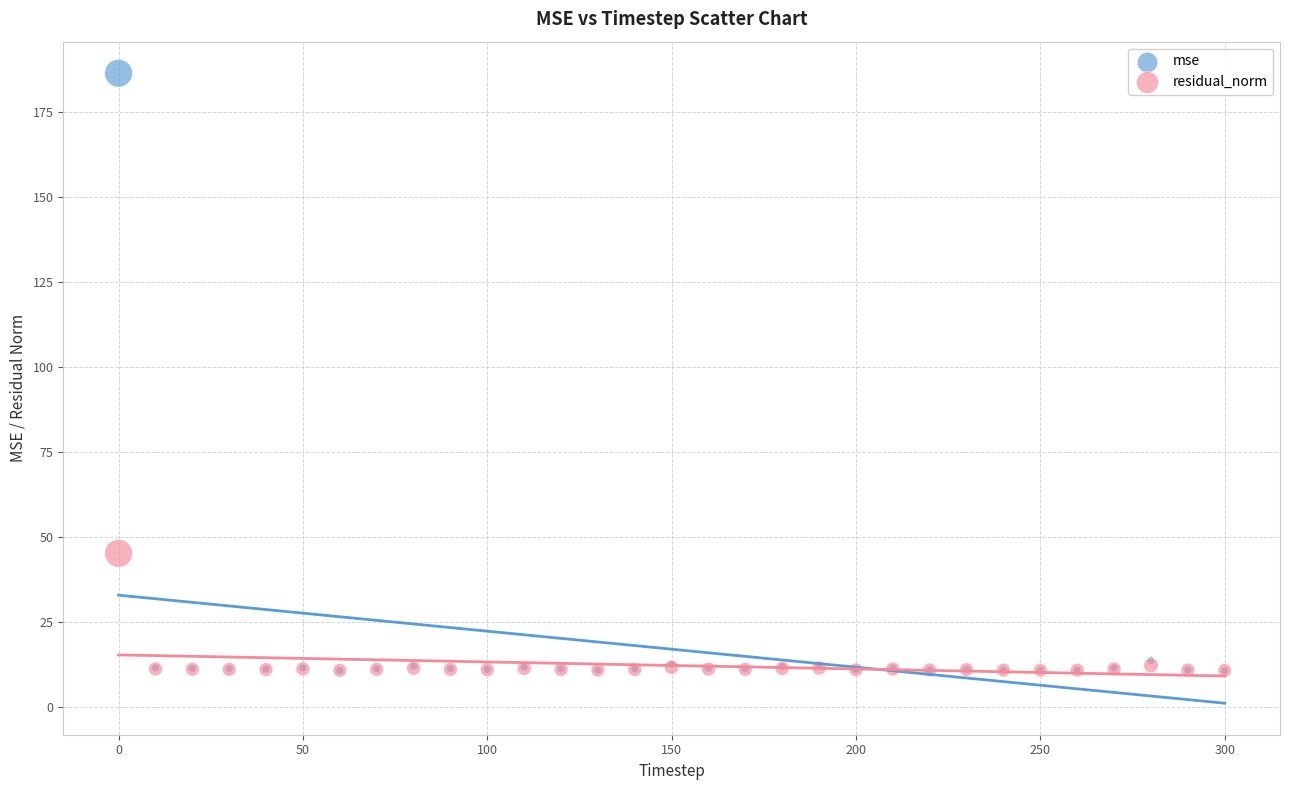

Which series contains the highest Y value?

mse